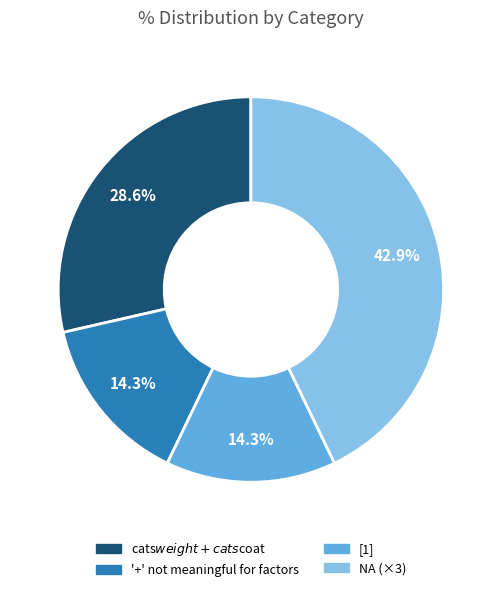

How many segments does this pie chart have?

4